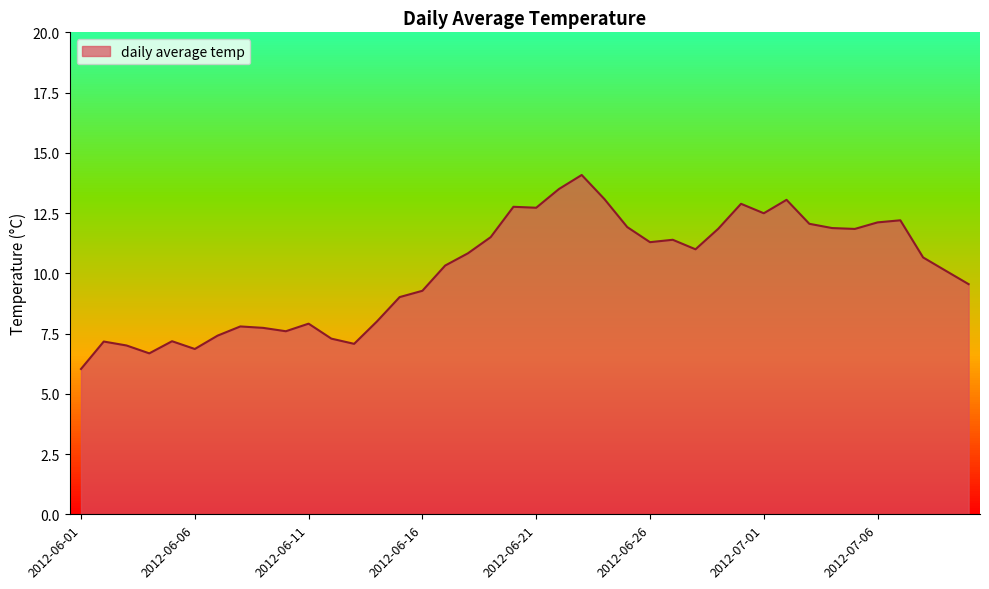

What is the difference between the maximum and minimum values?

8.0